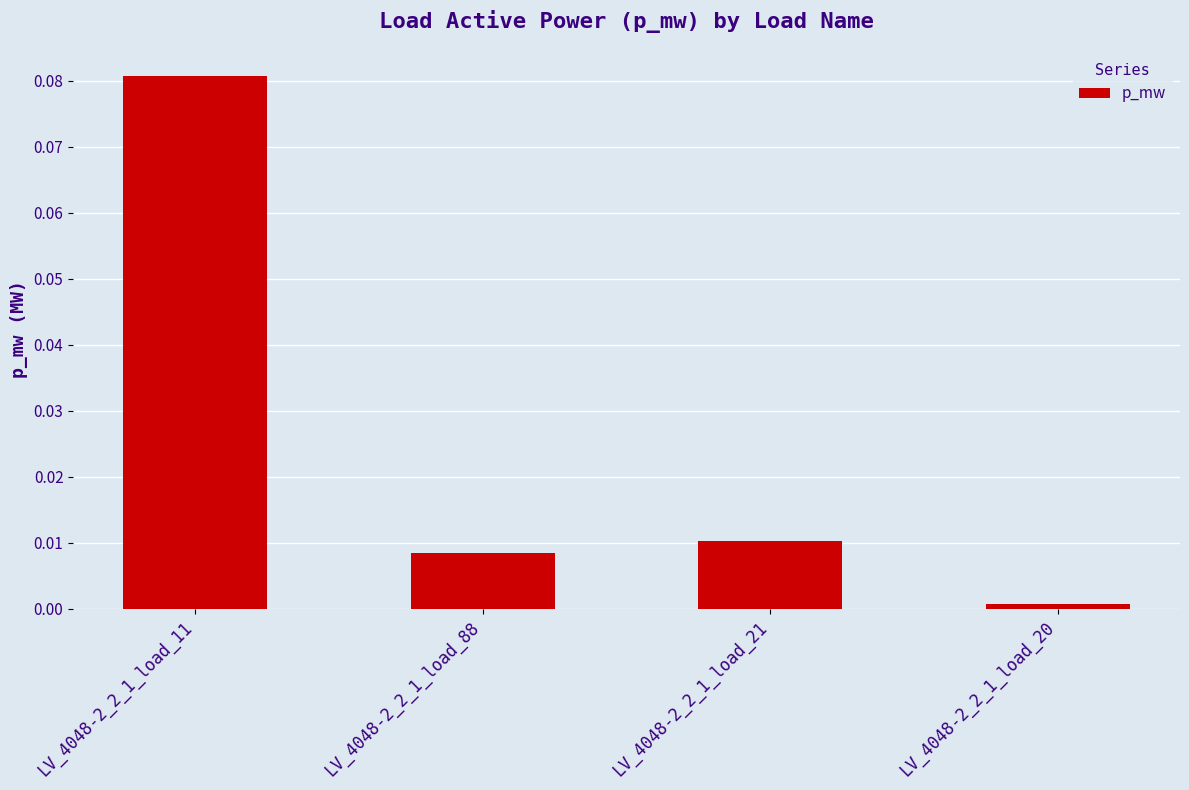

True or false: the data shows 0.0 at LV_4048-2_2_1_load_88.

True